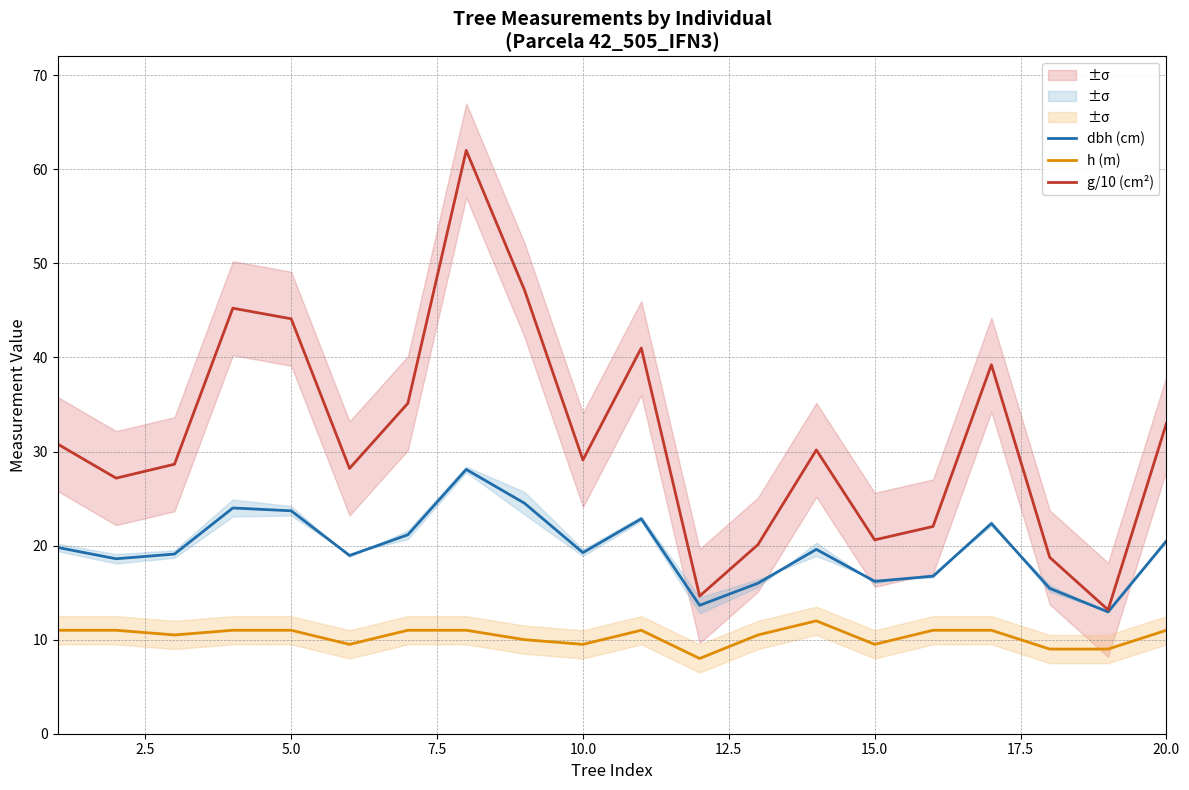

The h (m) series shows 3.6 at 10.0. True or false?

False